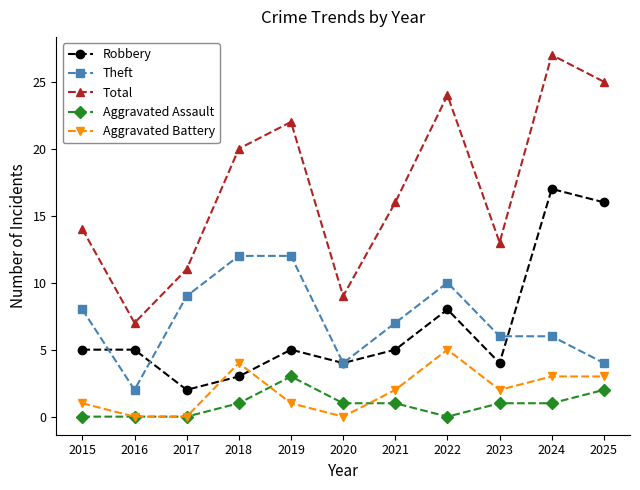

What is the spread (max minus min) of values at 2019?

21